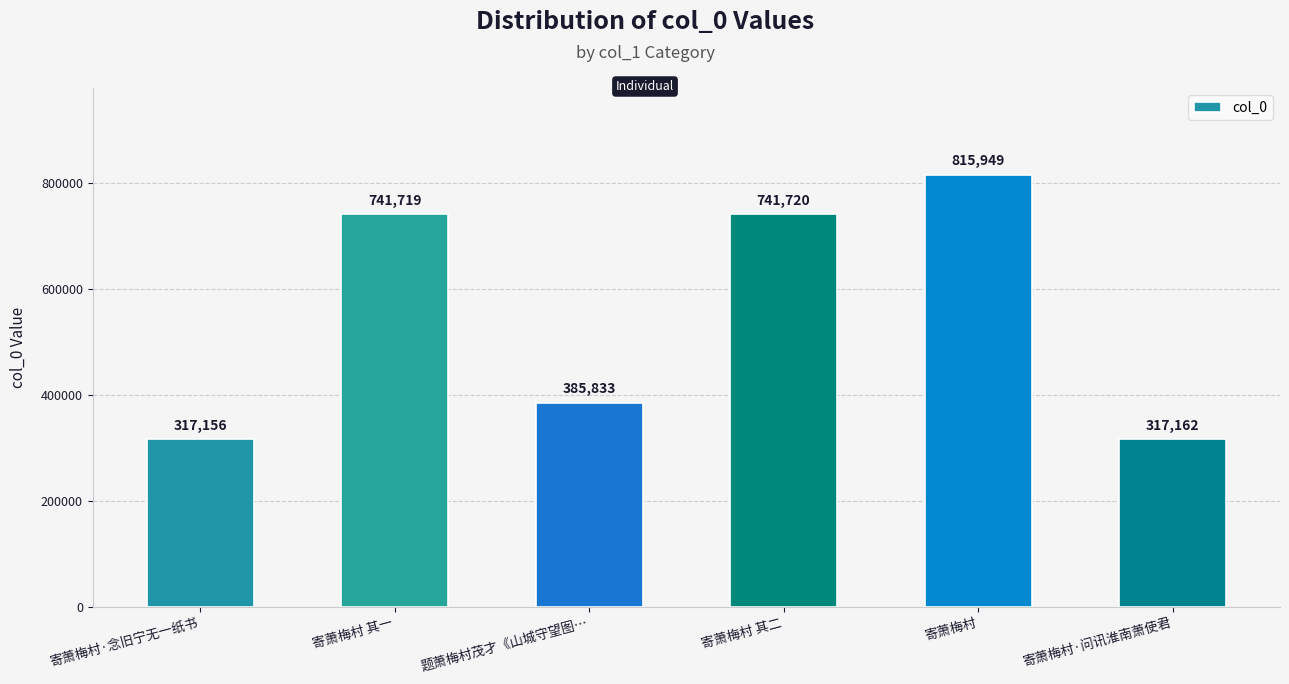

What is the label of the 2nd bar from the right?

寄萧梅村